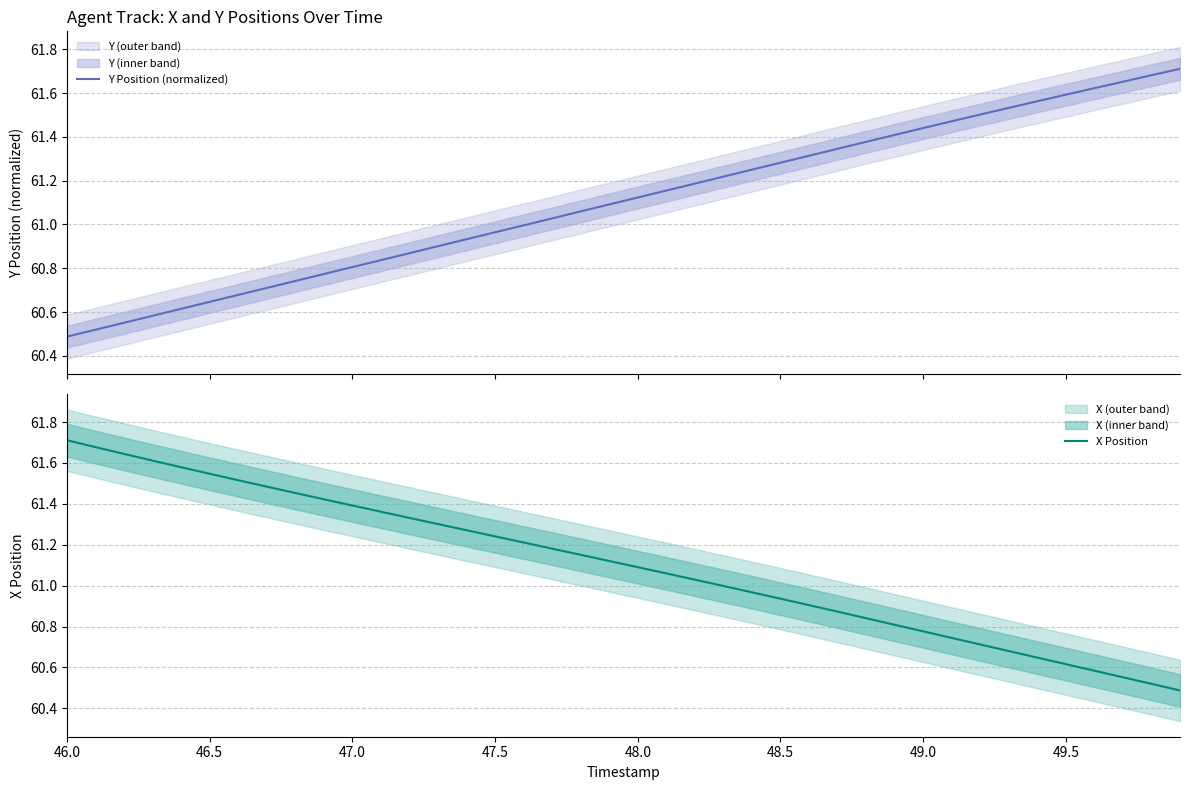

Which category has the highest value in the X Position series?

46.0